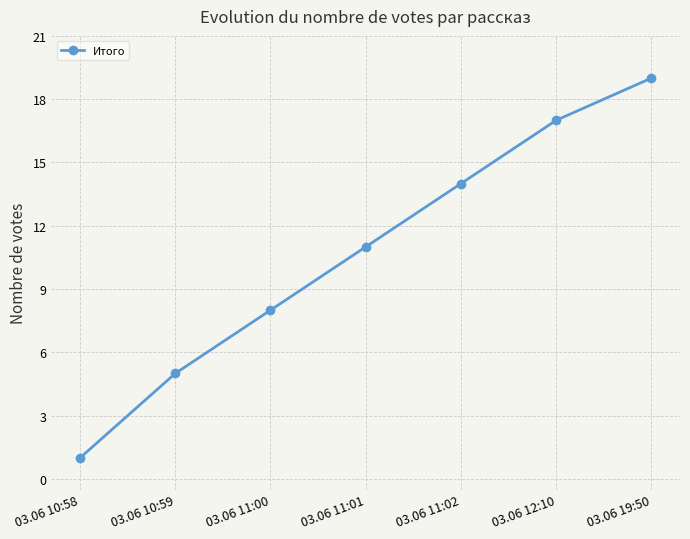

Rank the categories by value from highest to lowest.

03.06 19:50, 03.06 12:10, 03.06 11:02, 03.06 11:01, 03.06 11:00, 03.06 10:59, 03.06 10:58